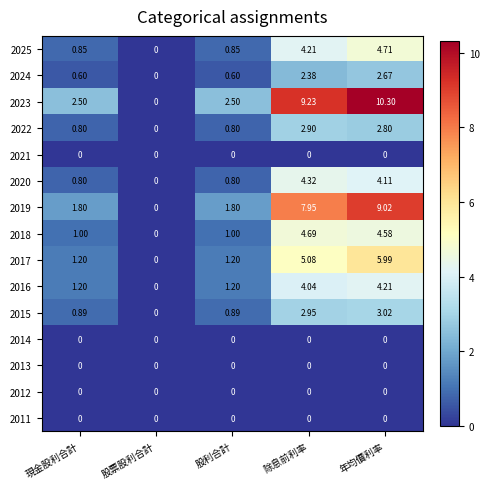

At which label does 2016 first exceed 1?

現金股利合計